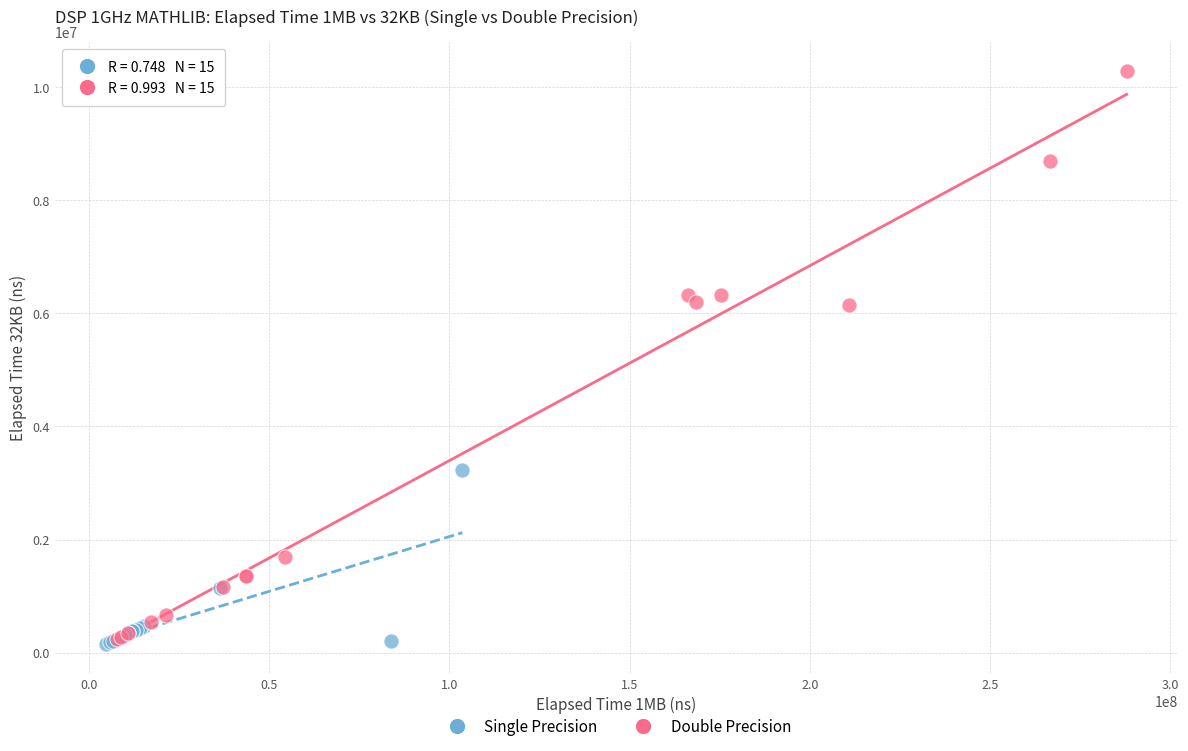

Which series has the widest spread of Y values?

Double Precision